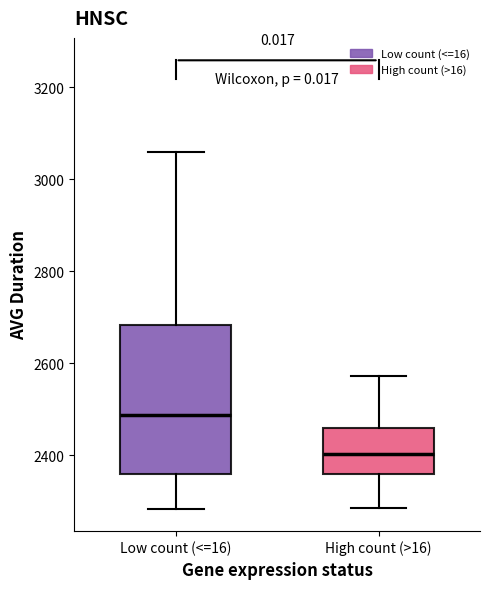

Reading left to right, transcribe this box plot: for each box, give where its median line is, the range the box spans, and where its two whiskers end, as read against the y-axis. The values are not printed on the chart, so give them approximately, as read against the axis.

Low count (<=16): median 2480, box 2360 to 2680, whiskers 2280 to 3060
High count (>16): median 2400, box 2360 to 2460, whiskers 2280 to 2580